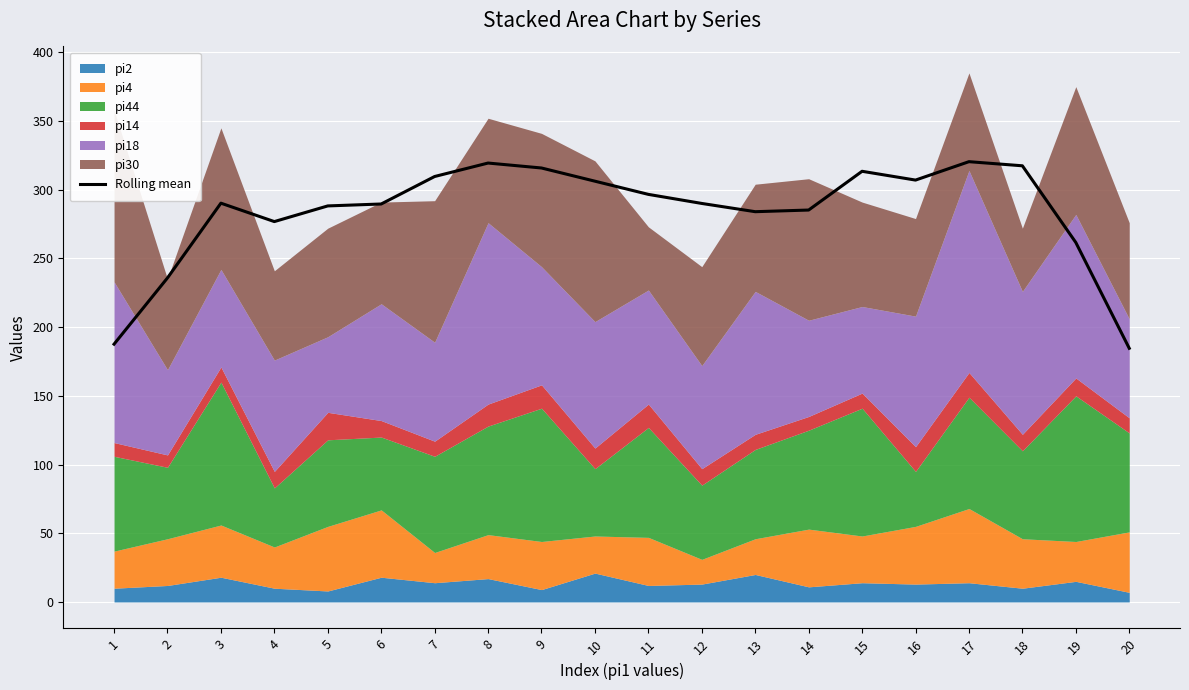

Reading left to right, list all the values displayed in this chart.

187.6	235.8	290.2	276.8	288.2	289.6	309.6	319.4	315.8	306.2	296.6	290.0	284.0	285.2	313.4	307.0	320.4	317.4	261.6	184.6